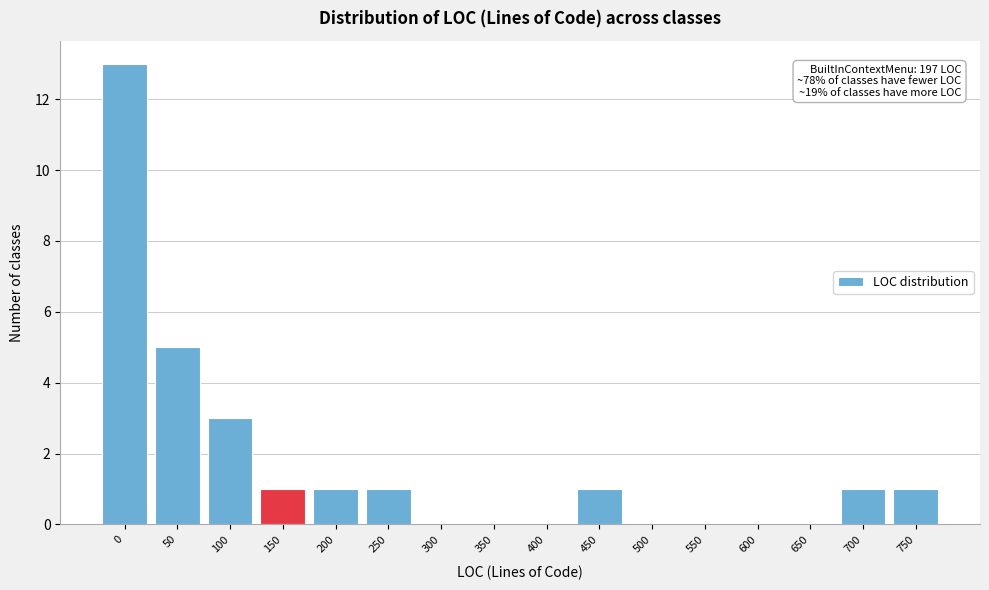

Reading left to right, extract all data points from this chart.

0=13	50=5	100=3	150=1	200=1	250=1	300=0	350=0	400=0	450=1	500=0	550=0	600=0	650=0	700=1	750=1